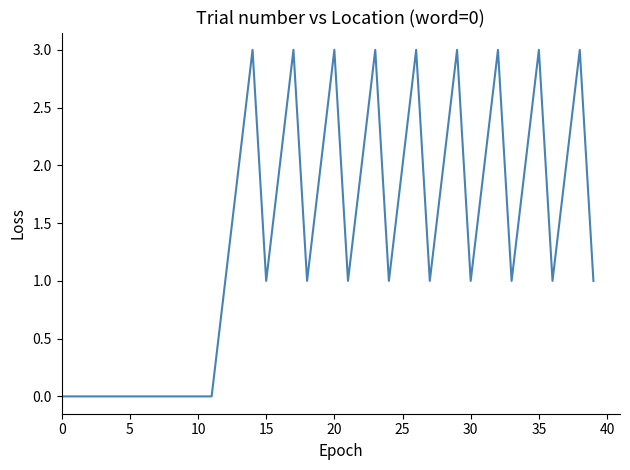

What is the greatest value displayed?

3